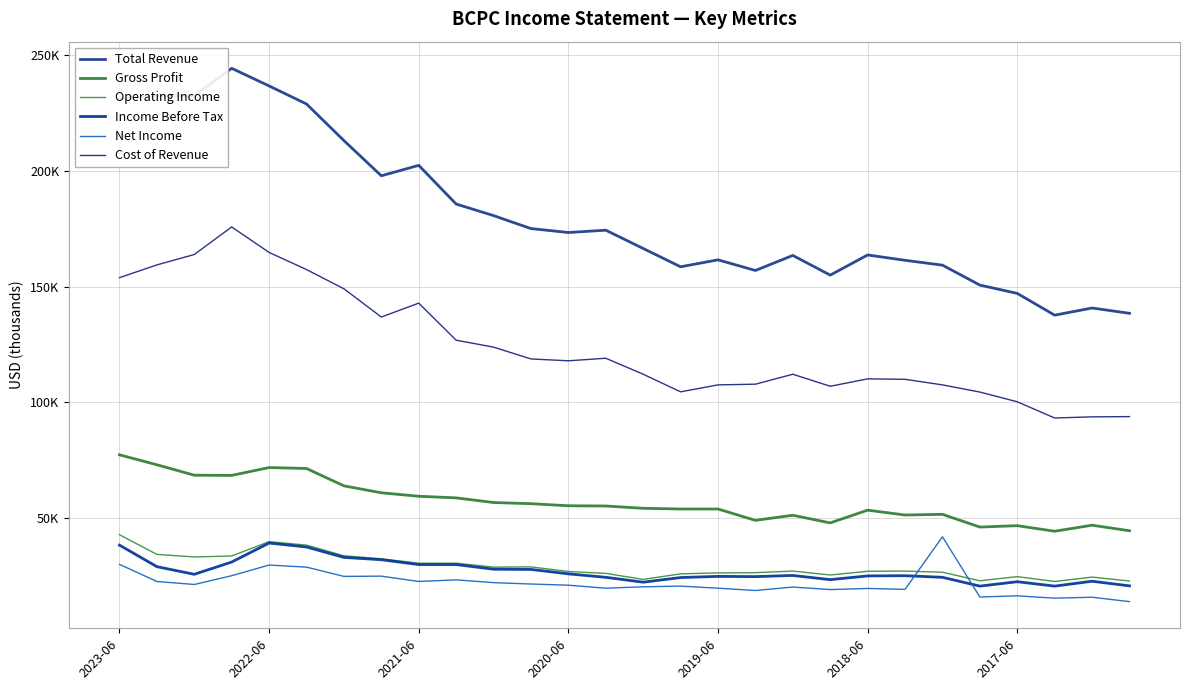

Is this an area chart (filled region under the line)?

No